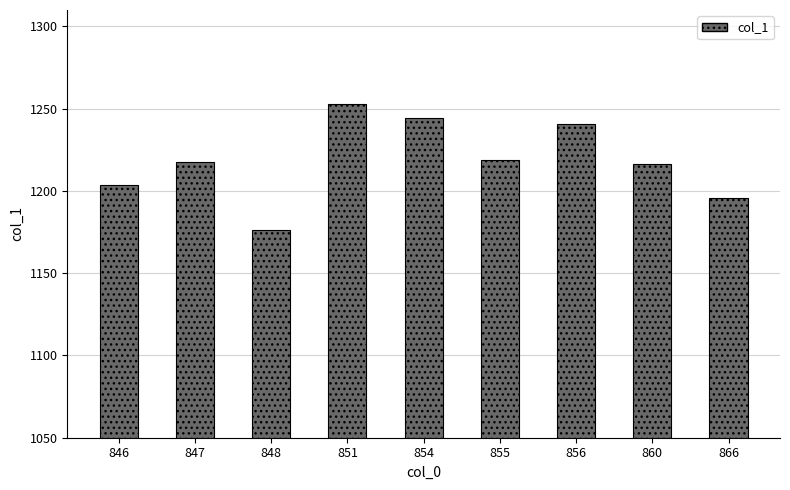

What is the difference between the values at 847 and 848?

40.9